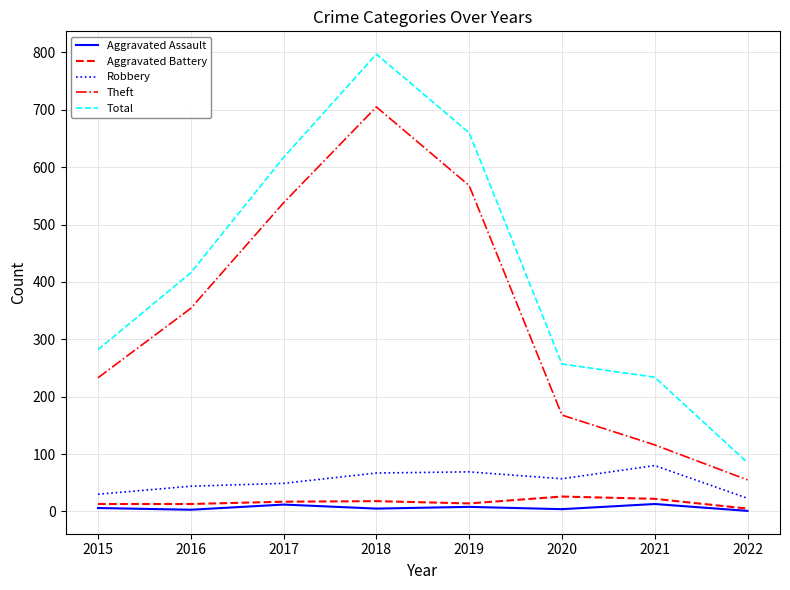

What is the difference between the Total values at 2020 and 2018?

540